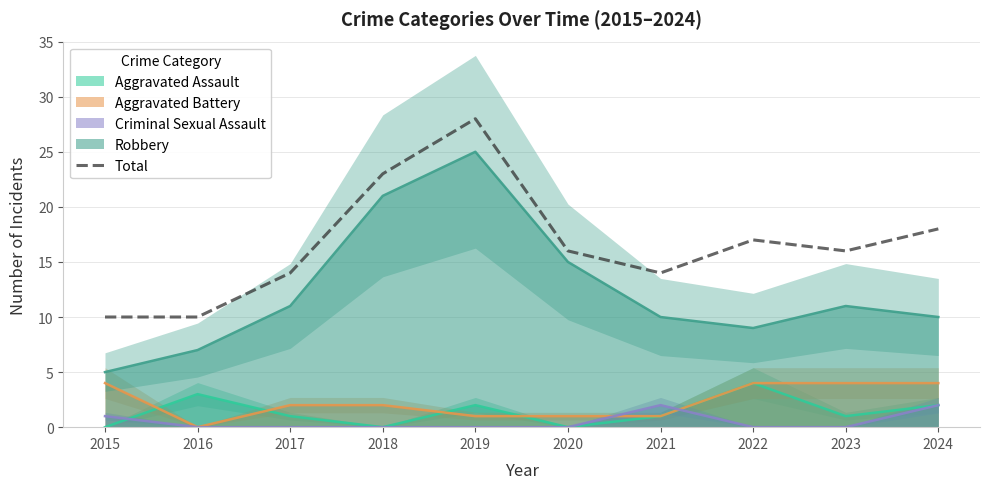

What is the maximum value for Aggravated Assault?

4